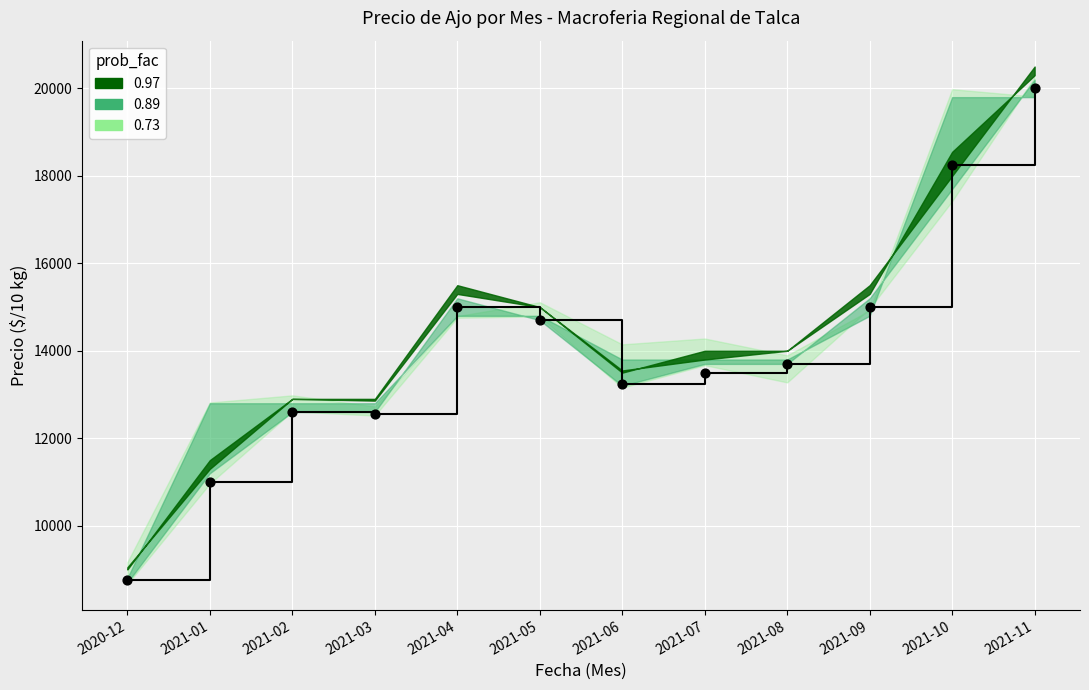

Approximately how many times larger is the value at 2021-06 compared to 2021-07?

1.0